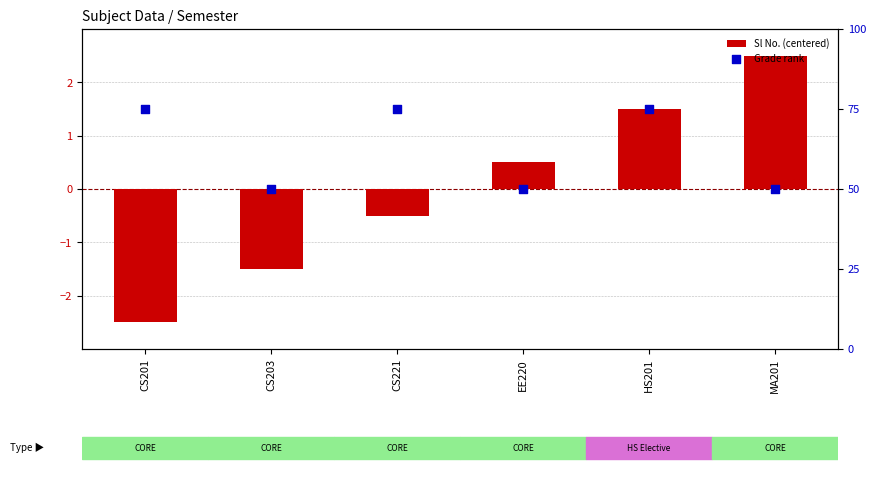

What is the total value across all series at CS203?

48.5